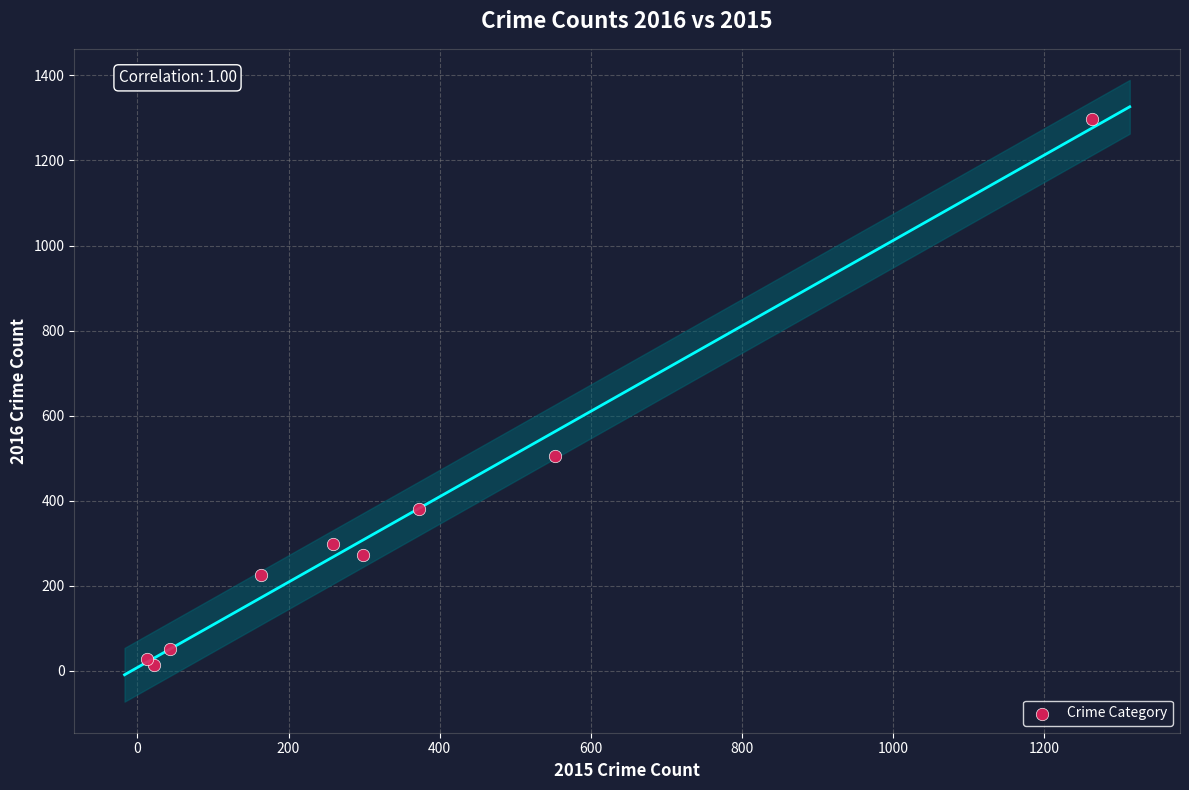

What Y value in the scatter plot is closest to 655?

505